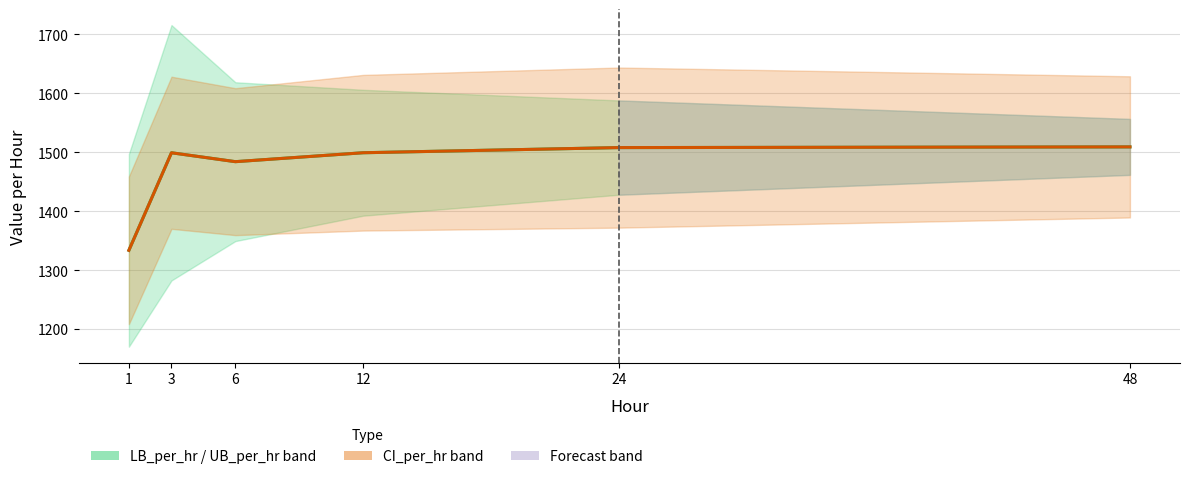

What is the difference between the second highest and second lowest values?

23.9